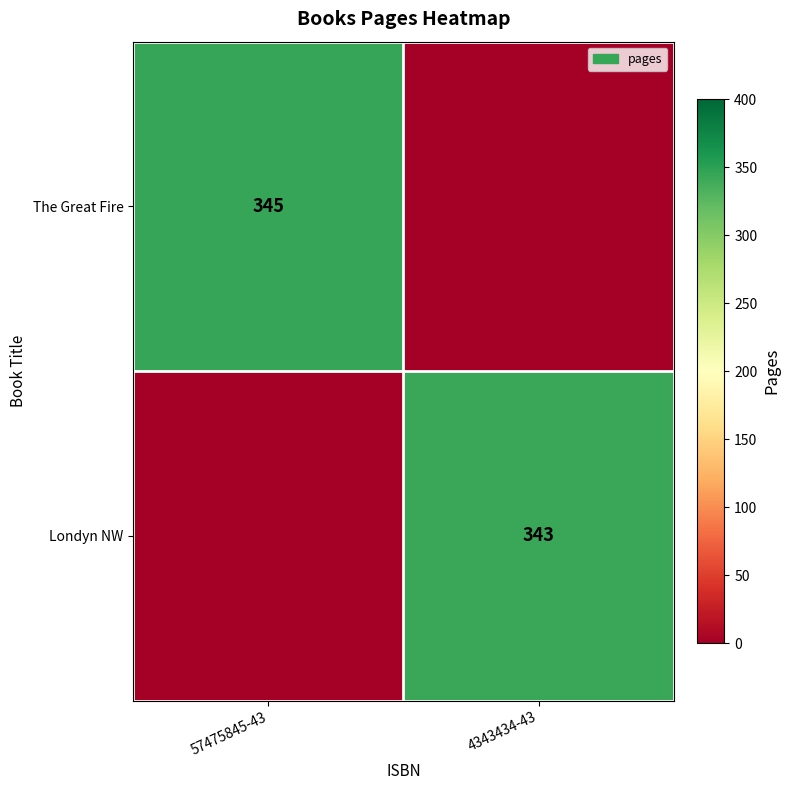

What is the total value across all series at 57475845-43?

345